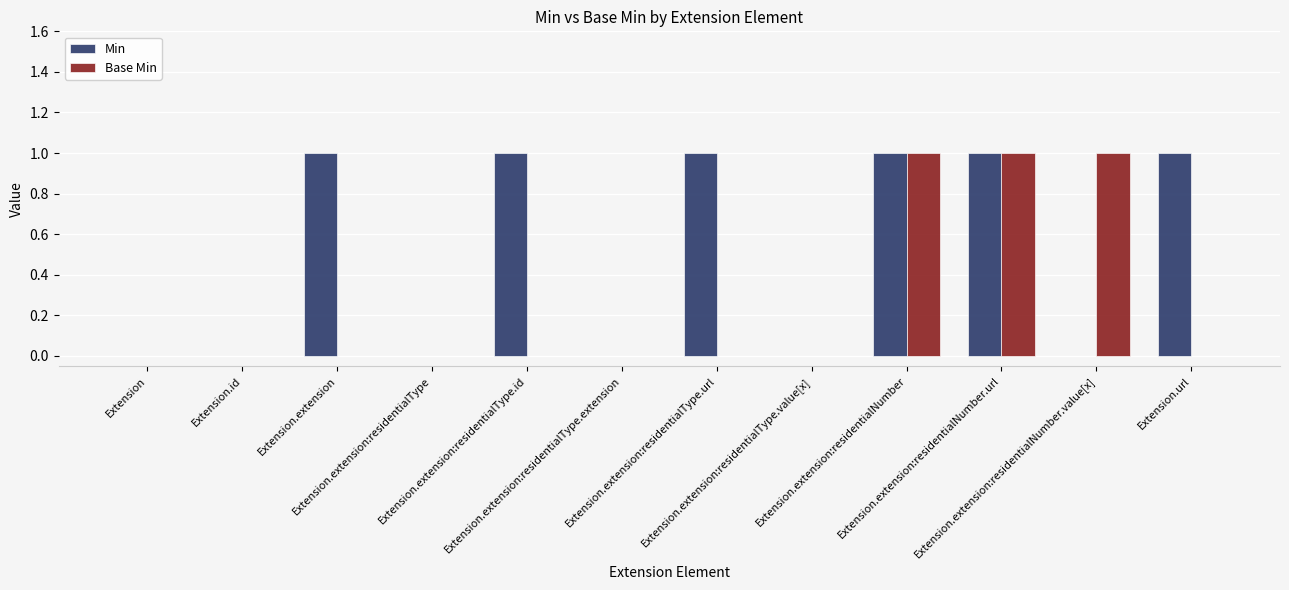

What is the sum of all Base Min values?

3